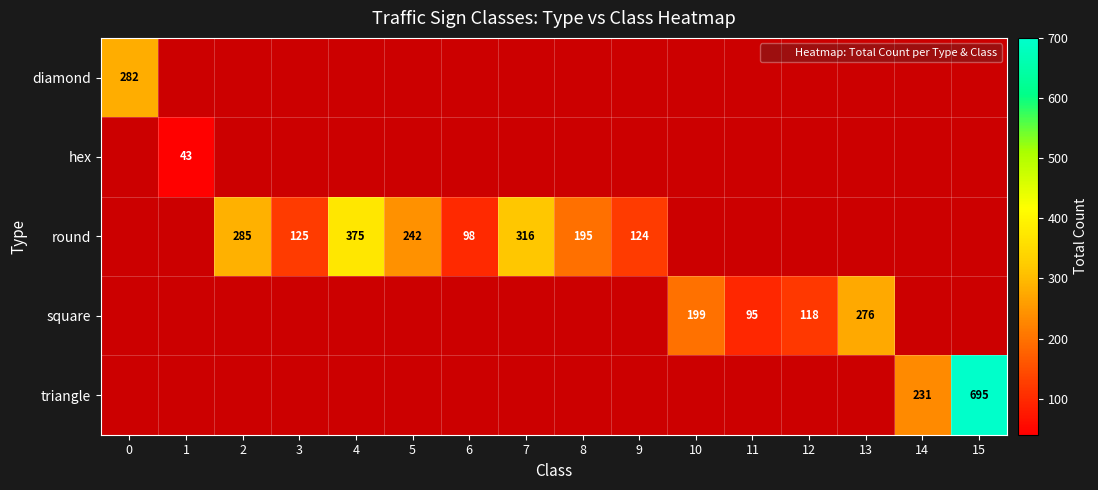

What is the difference between the maximum and minimum values in the diamond series?

282